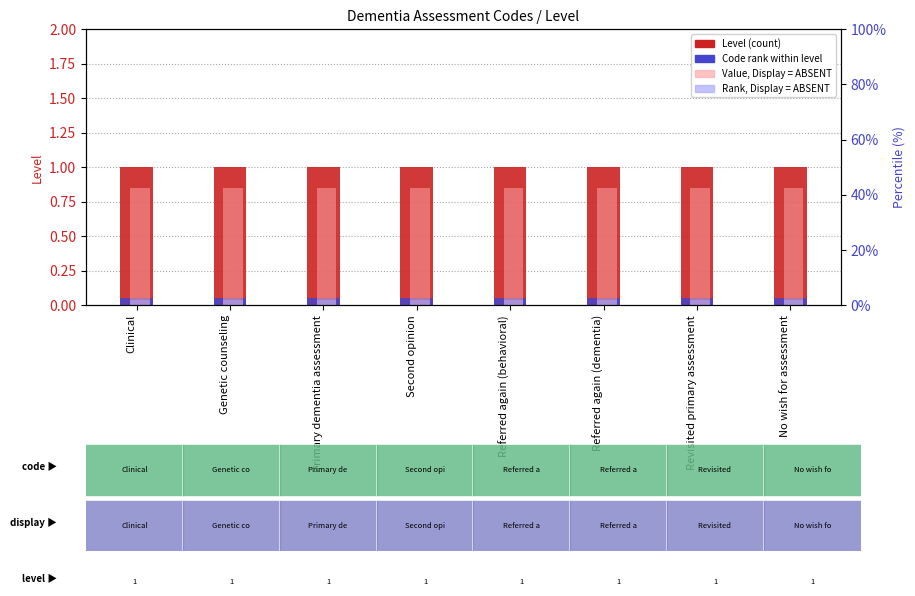

At Genetic counseling, list the series in order from smallest to largest.

Rank, Display = ABSENT, Code rank within level, Value, Display = ABSENT, Level (count)